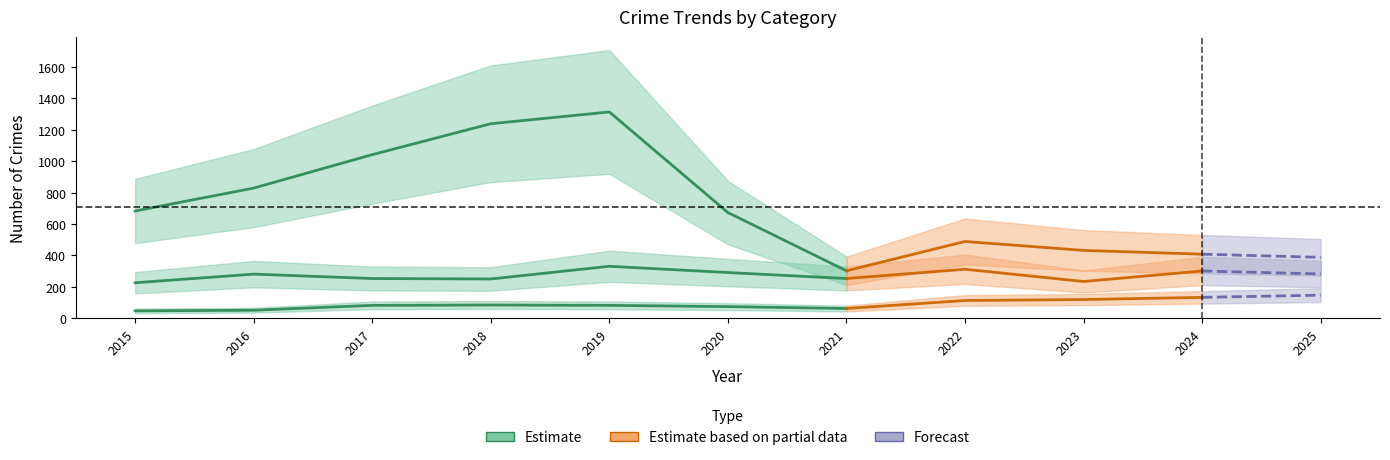

At which category is the sum across all series the highest?

2019